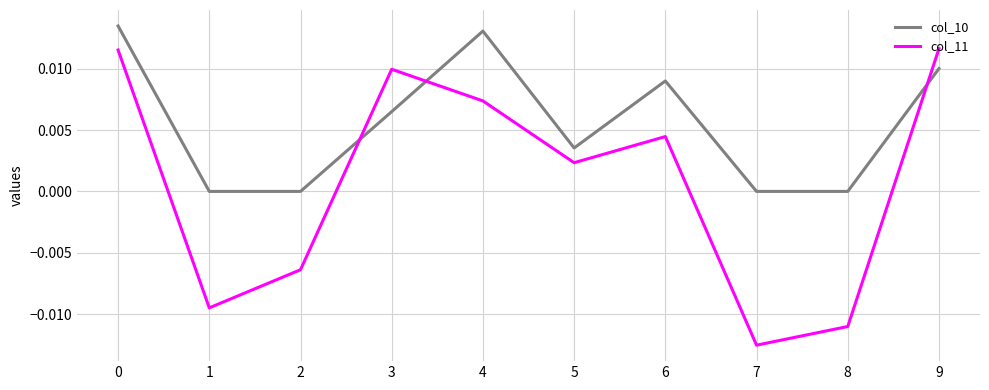

At 2, list the series in order from largest to smallest.

col_10, col_11